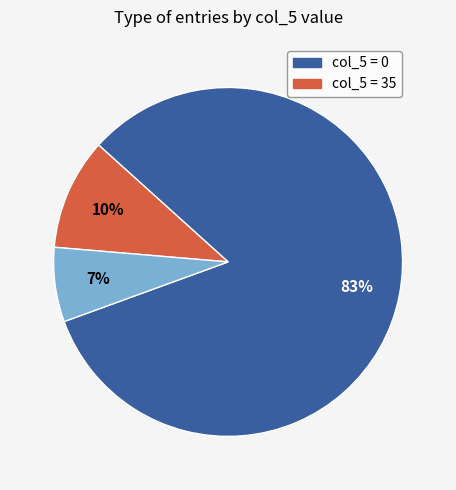

Does any single category account for the majority?

Yes